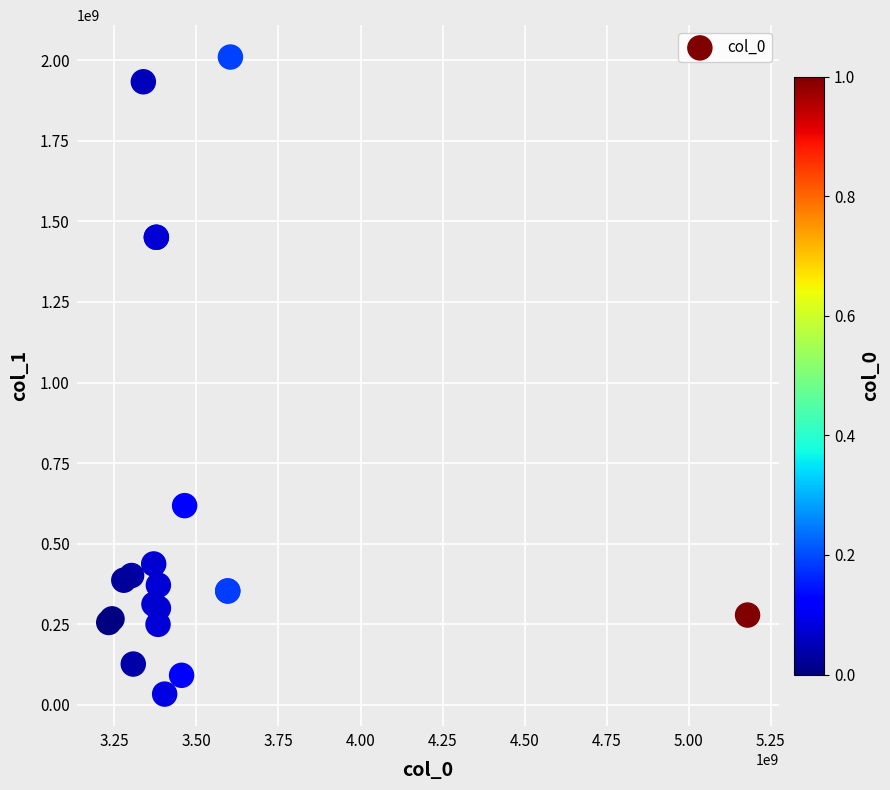

What Y value in the scatter plot is closest to 1021690829?

618244663